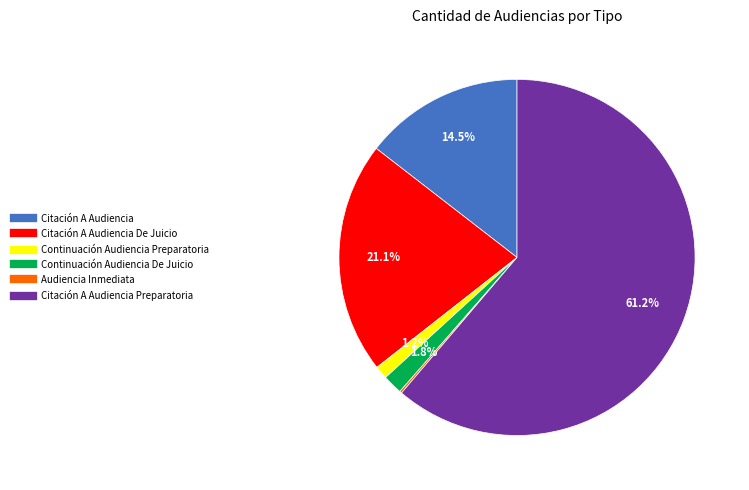

Is there a majority slice in this chart?

Yes